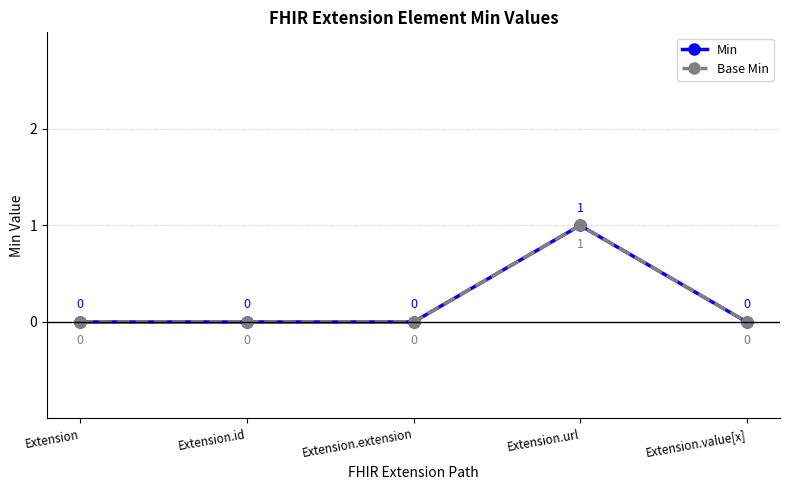

What is the label of the 3rd point from the left?

Extension.extension